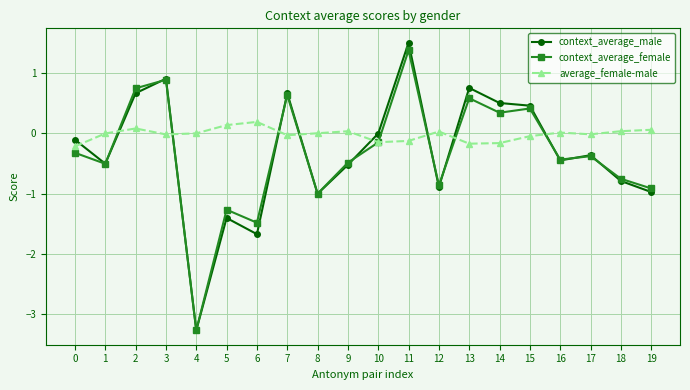

Between 1 and 6, which series saw the biggest shift?

context_average_male